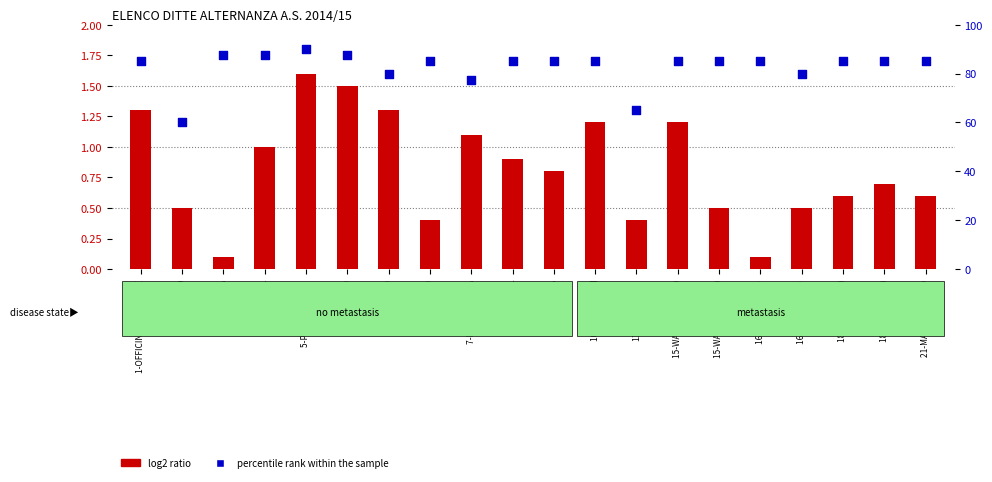

Which series reaches the minimum Y coordinate?

log2 ratio